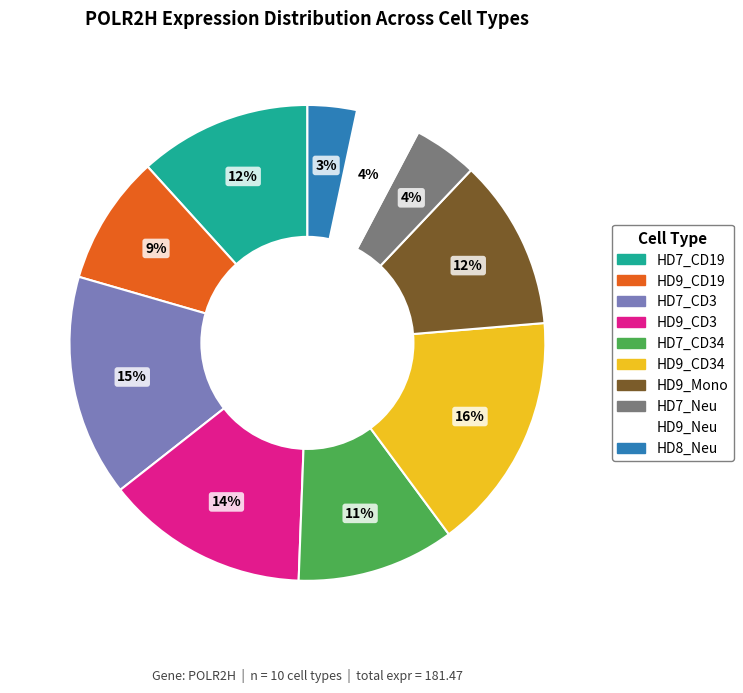

Is there a majority slice in this chart?

No